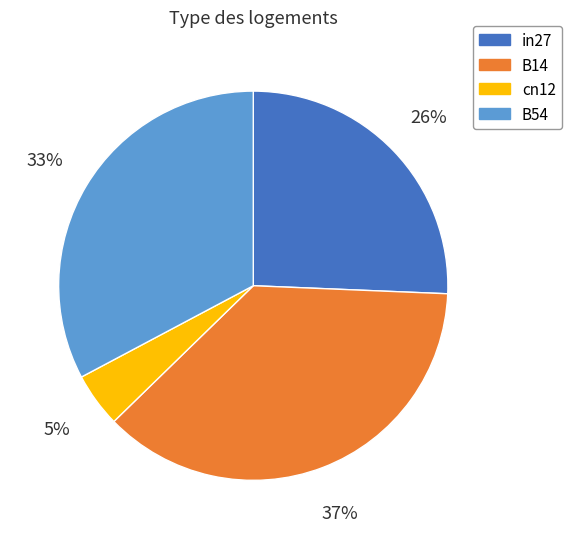

How many slices are in this pie chart?

4